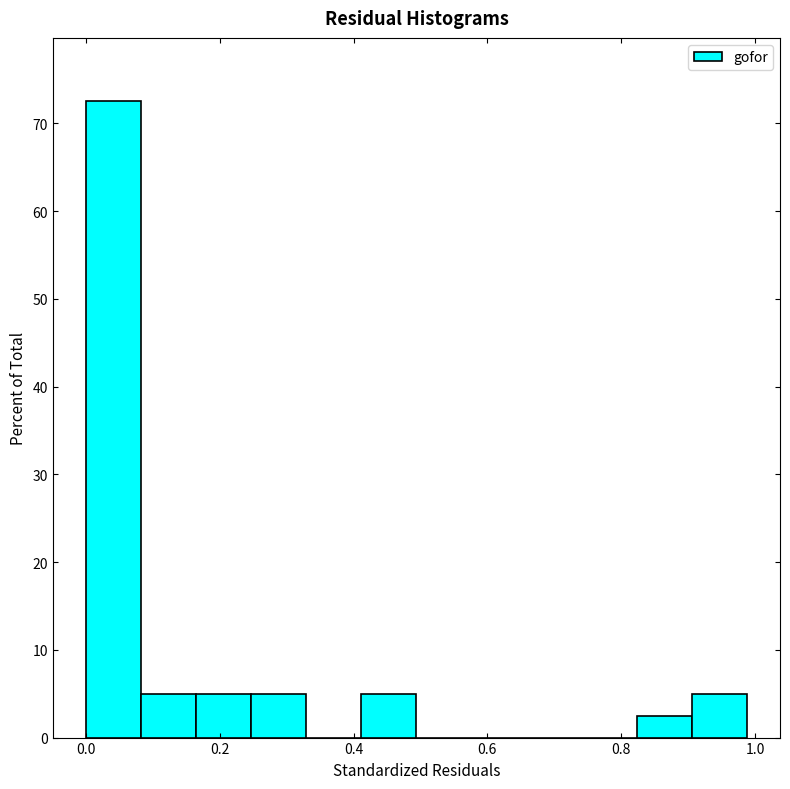

Which range on the x-axis has the tallest bar?

0.00 to 0.08